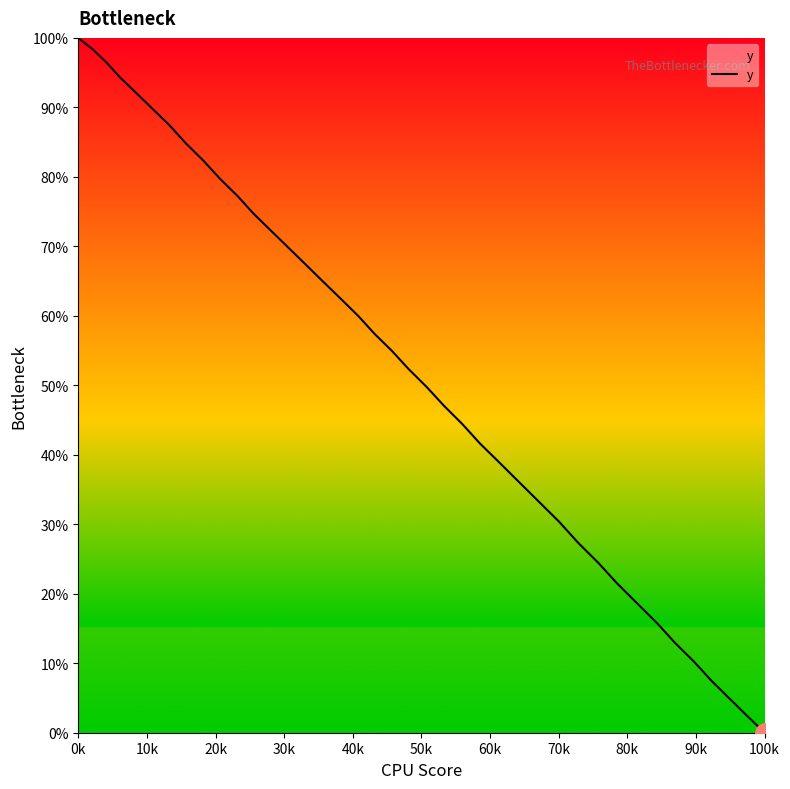

What is the value of the 17th point from the left?

44.4